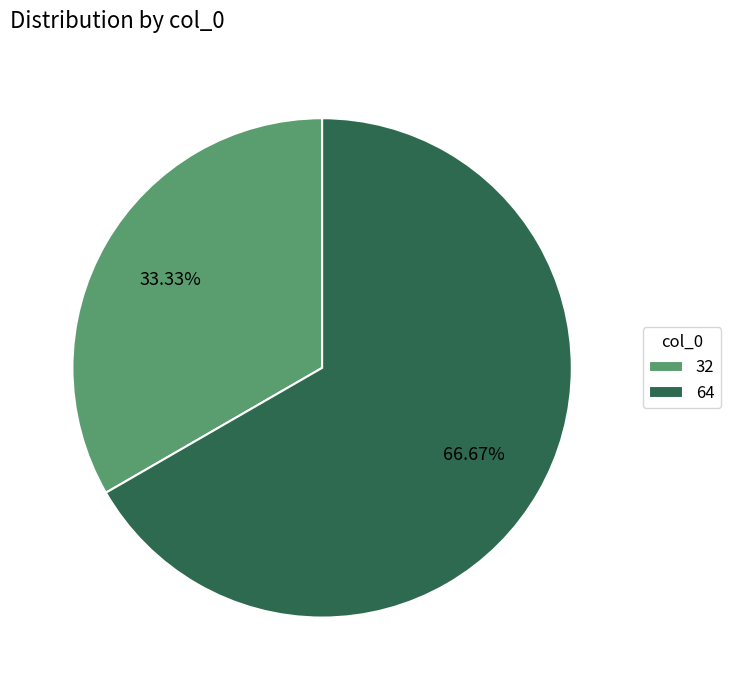

Which slice is the largest?

64